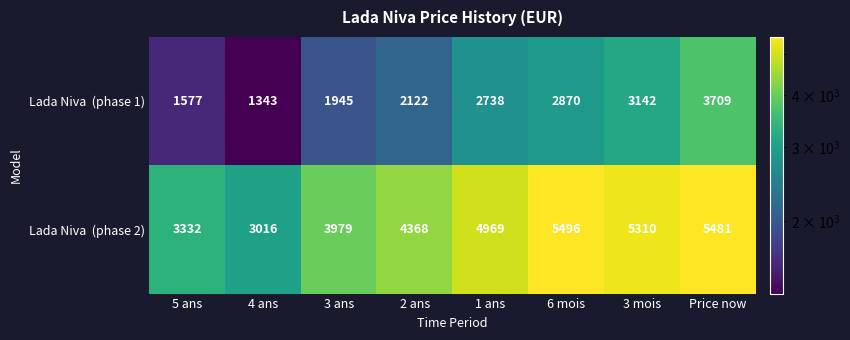

What is the difference between the highest and lowest values at 3 ans?

2034